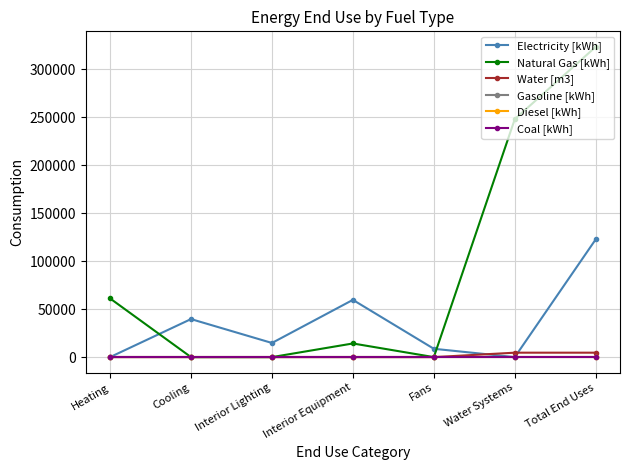

What is the total value across all series at Interior Equipment?

73887.4